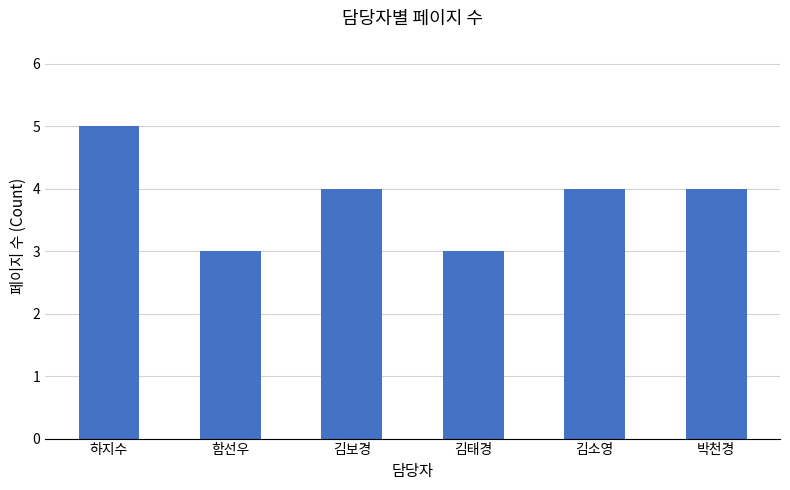

What is the ratio of the value at 김태경 to the value at 하지수?

0.6